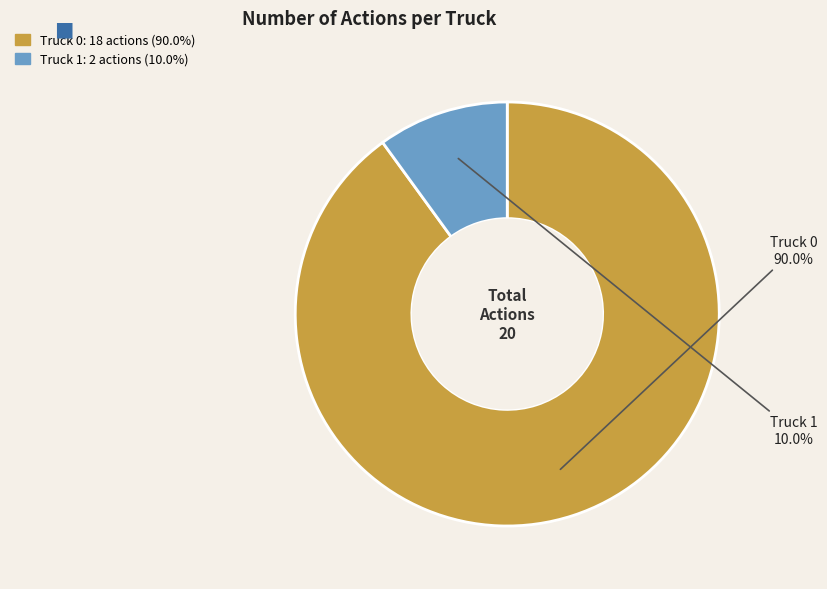

Do Truck 0 and Truck 1 together represent more than half of the pie?

Yes